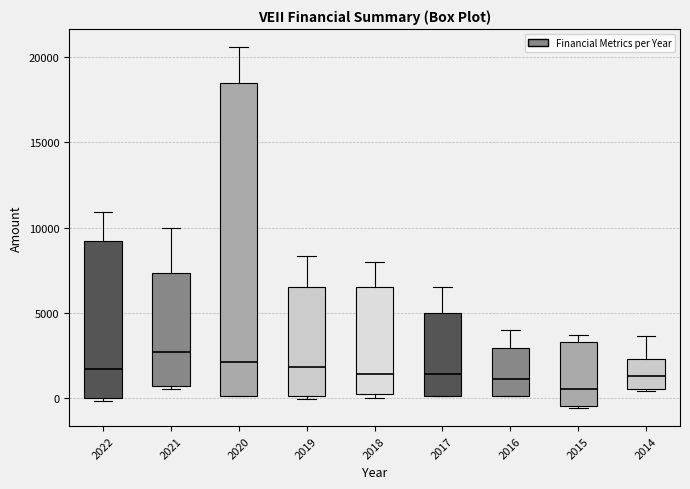

Which box has the lowest median line?

2015